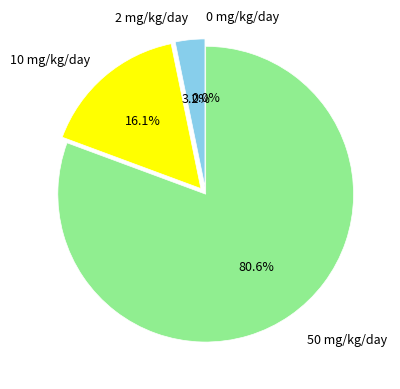

What is the smallest slice in the pie chart?

0 mg/kg/day